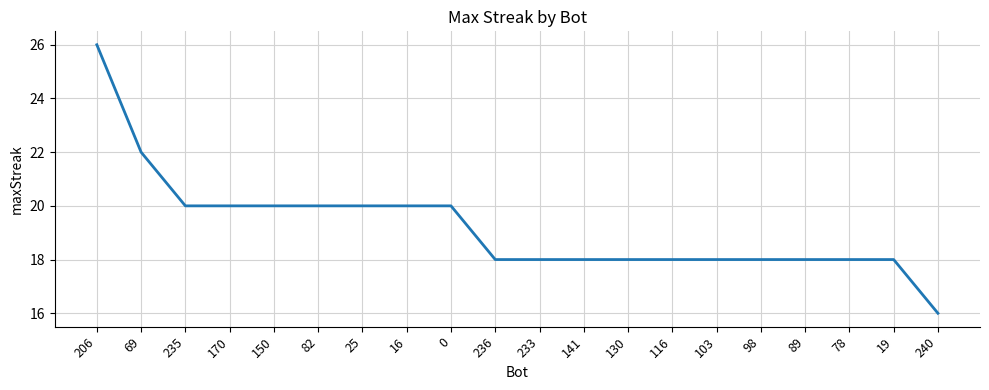

Reading left to right, extract all data points from this chart.

26	22	20	20	20	20	20	20	20	18	18	18	18	18	18	18	18	18	18	16